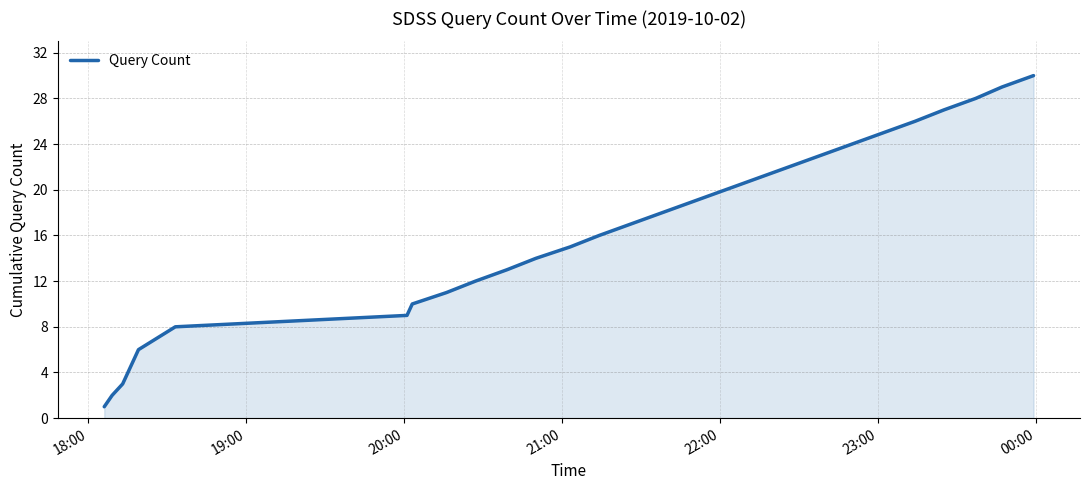

What is the maximum value shown in the chart?

30